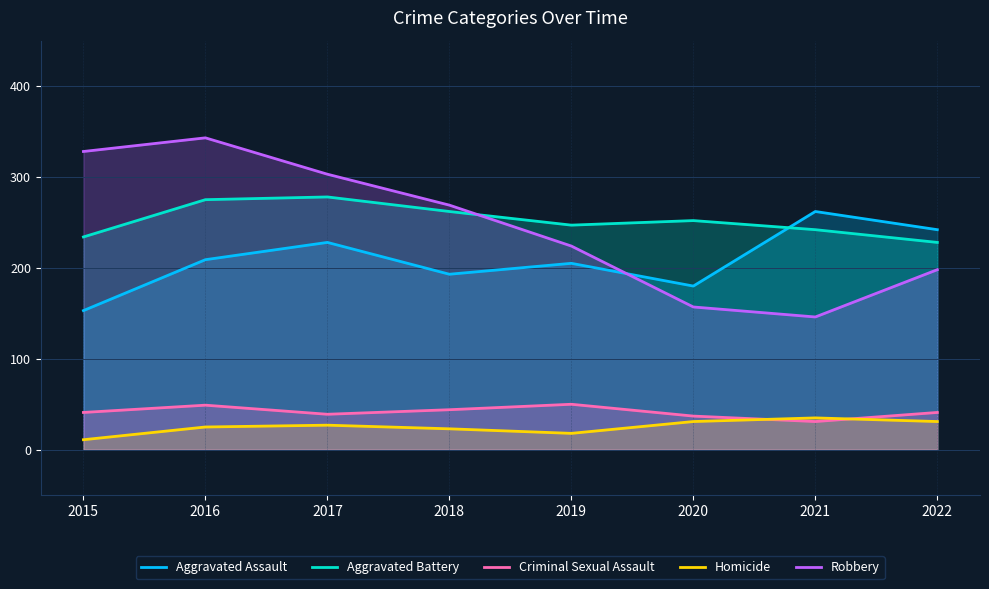

Reading left to right, extract all data points from this chart.

Aggravated Assault: 153	209	228	193	205	180	262	242
Aggravated Battery: 234	275	278	262	247	252	242	228
Criminal Sexual Assault: 41	49	39	44	50	37	31	41
Homicide: 11	25	27	23	18	31	35	31
Robbery: 328	343	303	269	224	157	146	198